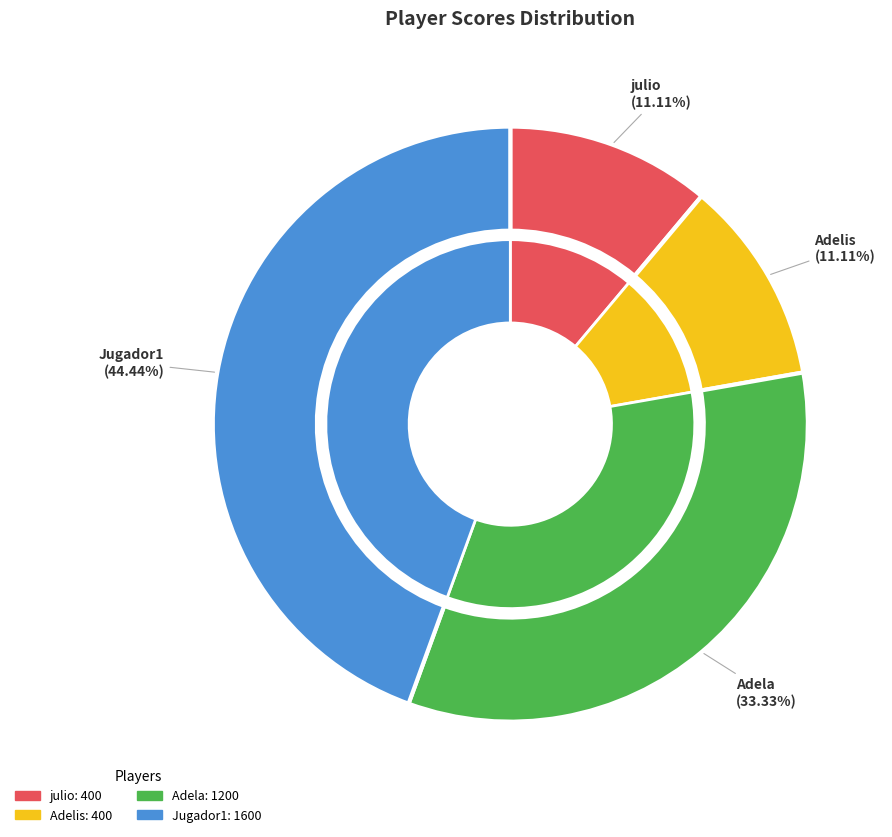

Which category has the biggest portion of the pie?

Jugador1